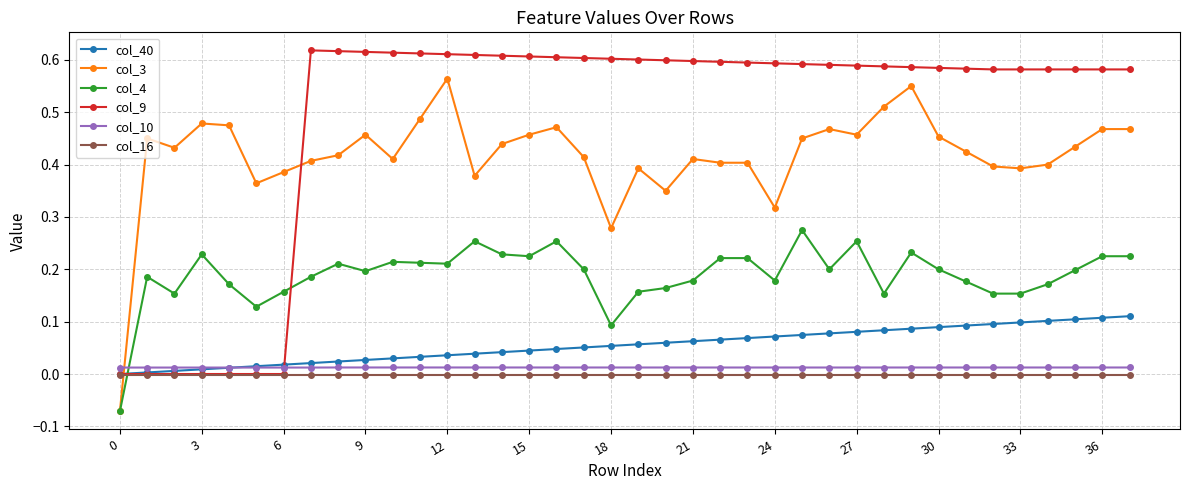

After their last crossing, which series has the higher values: col_40 or col_3?

col_3